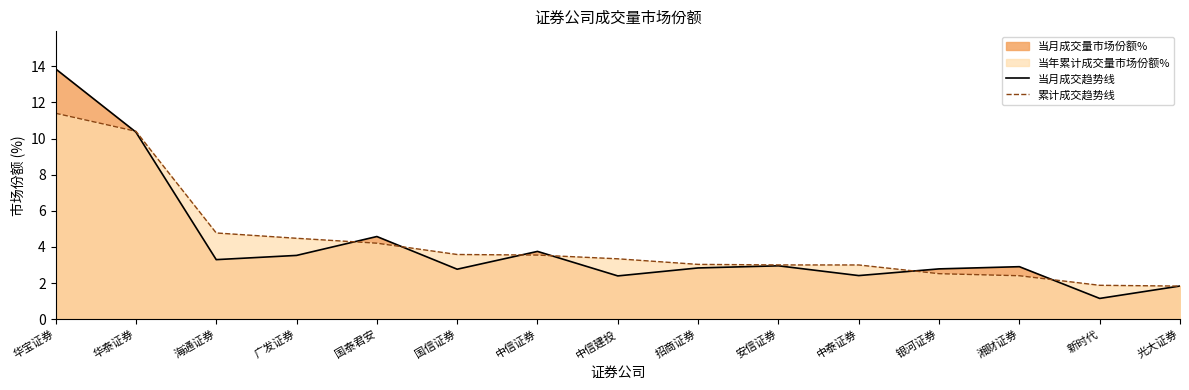

Which label corresponds to the smallest value in the chart?

新时代